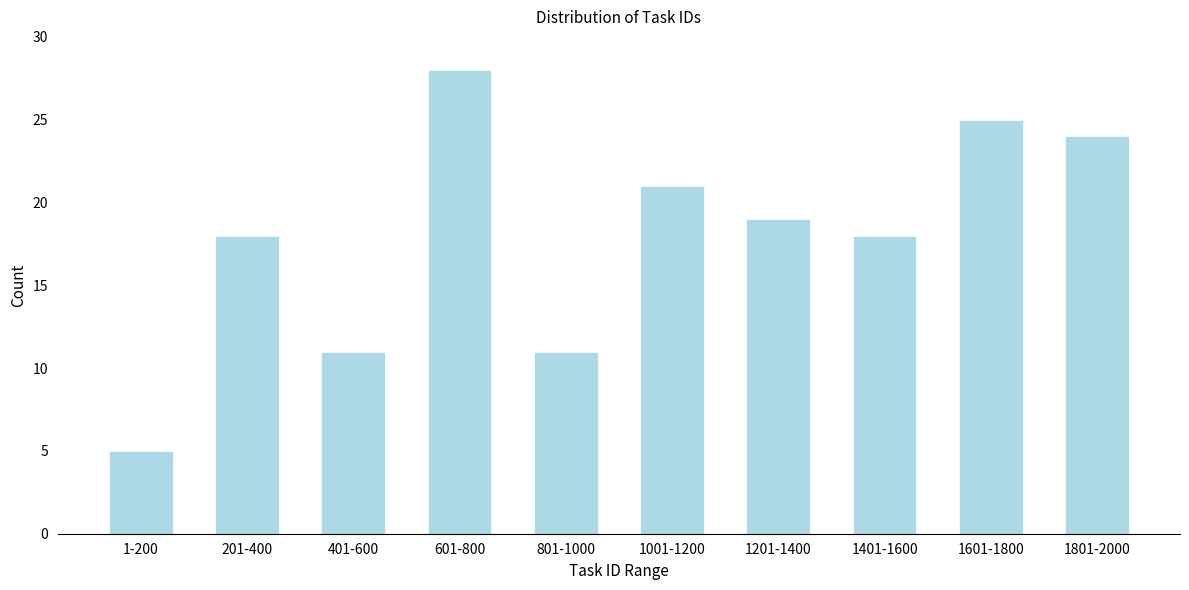

Reading right to left, transcribe all the data shown in this chart.

24	25	18	19	21	11	28	11	18	5